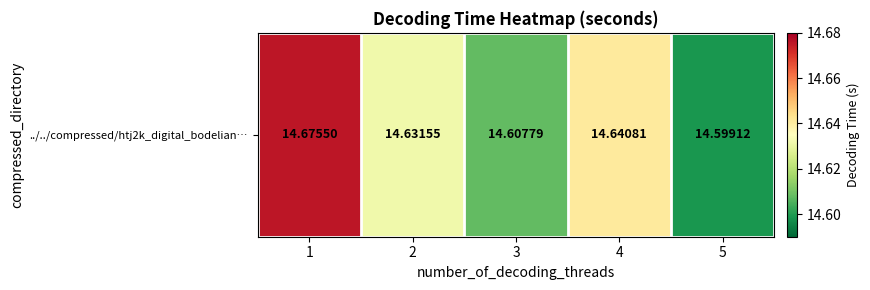

List the labels in order of value, smallest first.

5, 3, 2, 4, 1